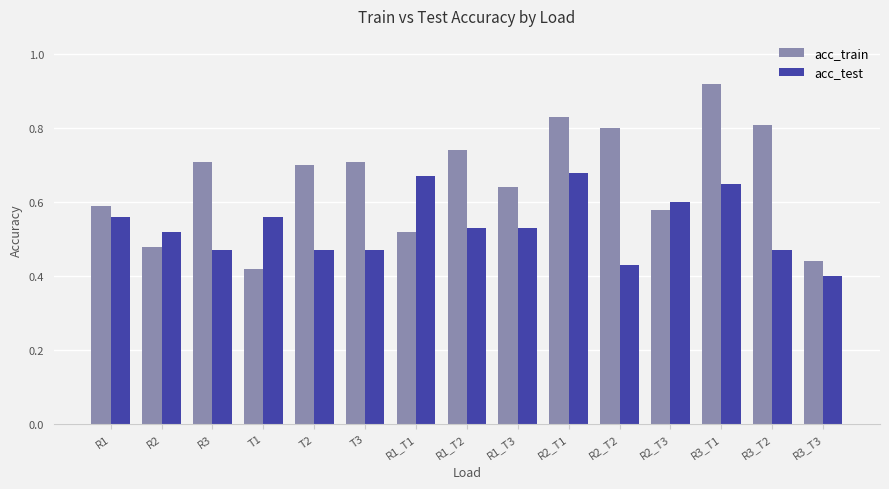

What is the label of the 4th bar from the right?

R2_T3